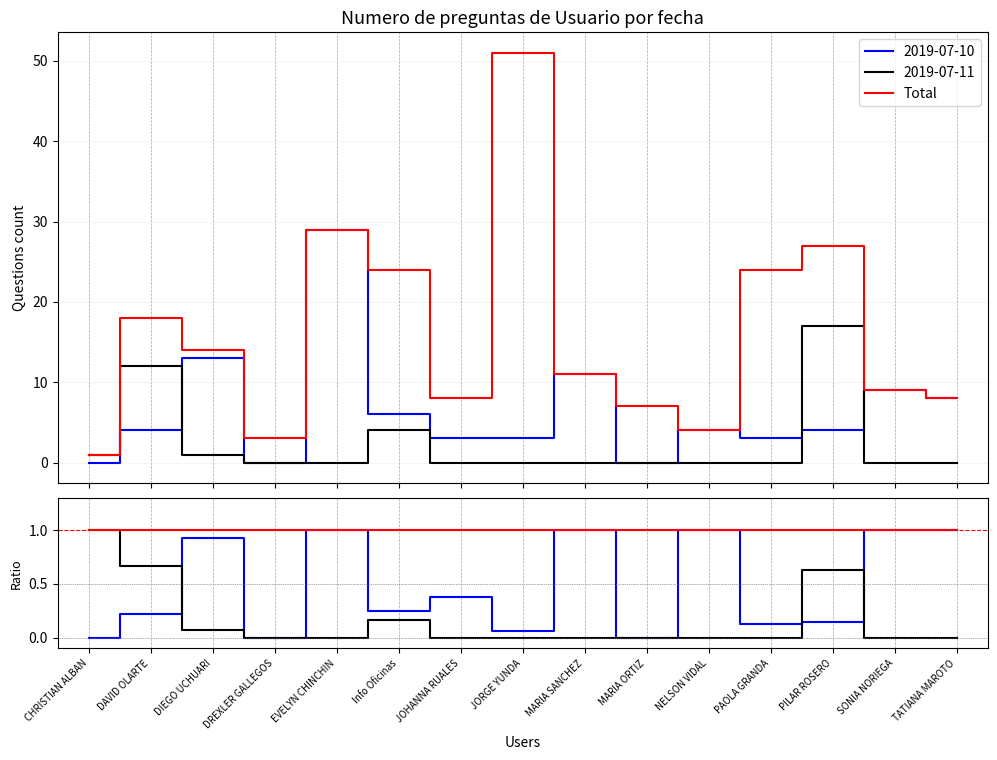

True or false: 2019-07-10 and 2019-07-11 cross at least once.

True